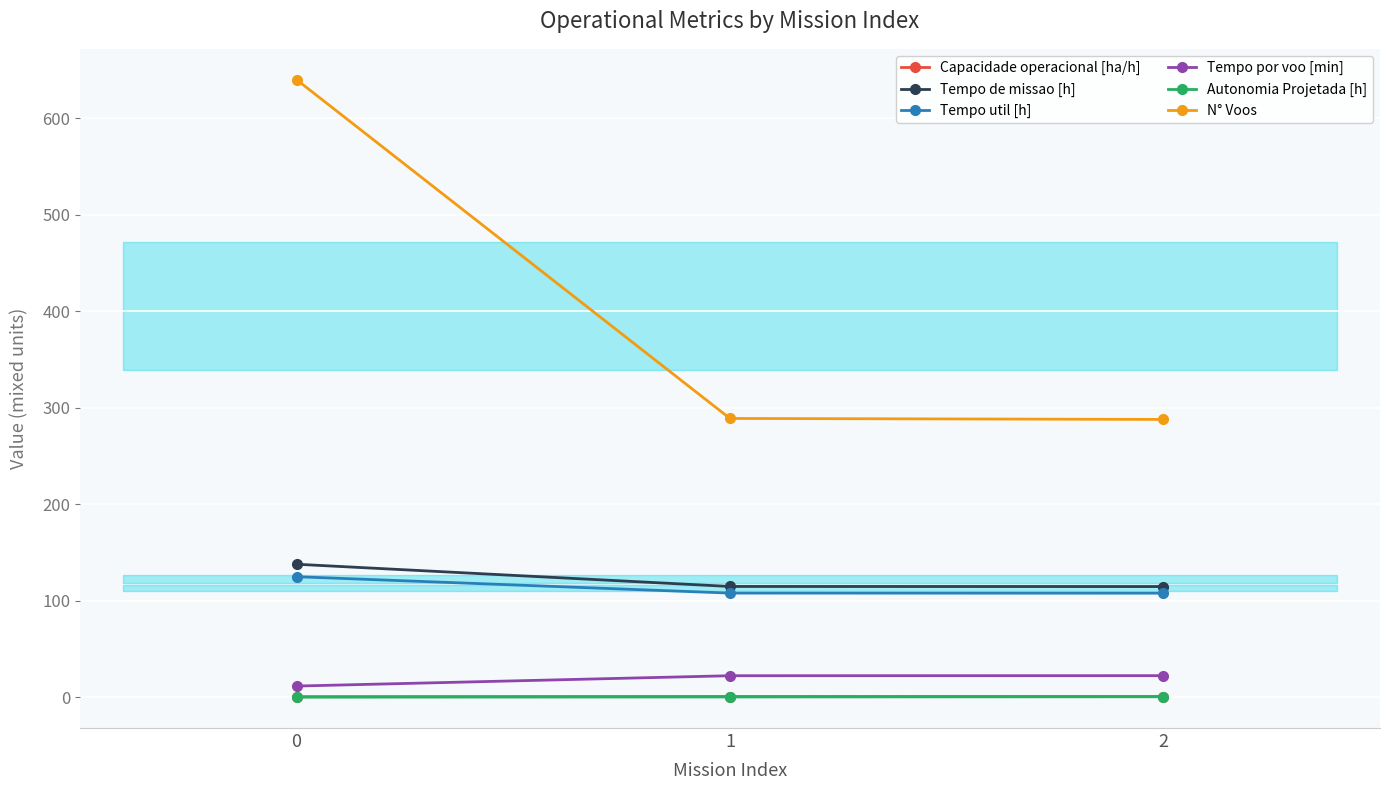

What is the maximum value shown in the chart?

640.0